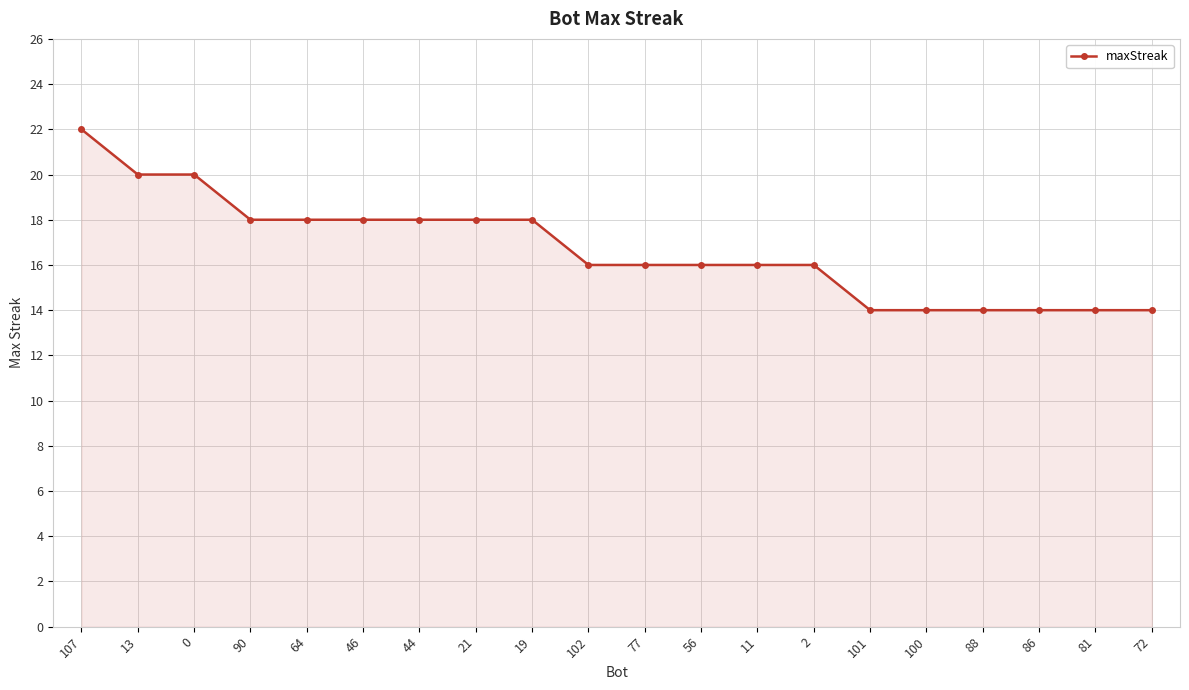

Reading left to right, what are all the values shown in this chart?

107=22	13=20	0=20	90=18	64=18	46=18	44=18	21=18	19=18	102=16	77=16	56=16	11=16	2=16	101=14	100=14	88=14	86=14	81=14	72=14